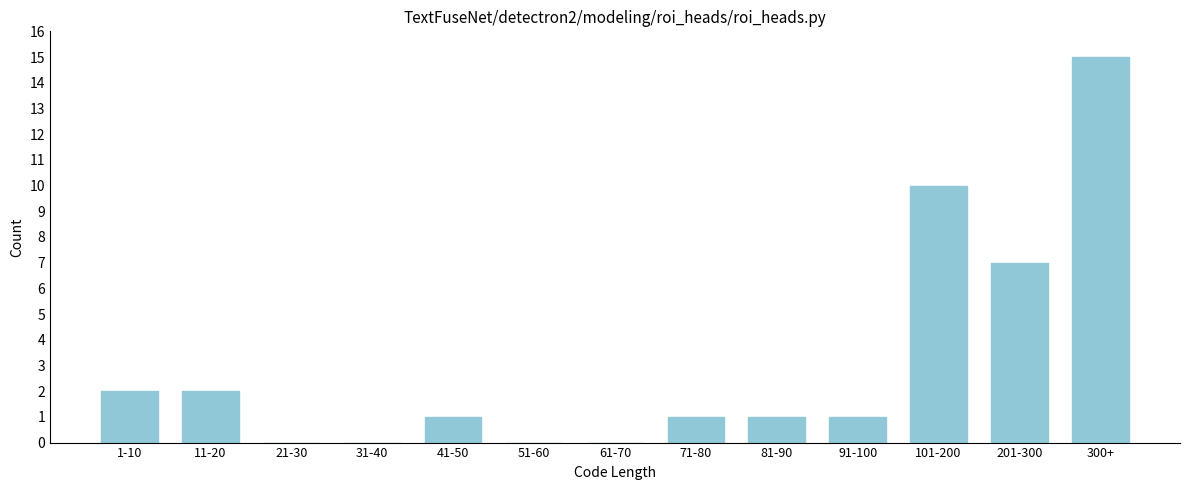

Reading right to left, transcribe all the data shown in this chart.

300+=15	201-300=7	101-200=10	91-100=1	81-90=1	71-80=1	61-70=0	51-60=0	41-50=1	31-40=0	21-30=0	11-20=2	1-10=2